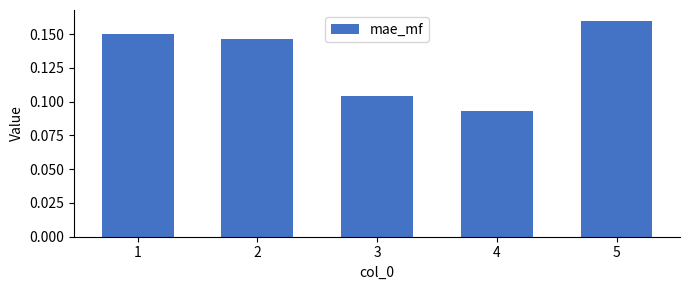

Does the chart contain any negative values?

No